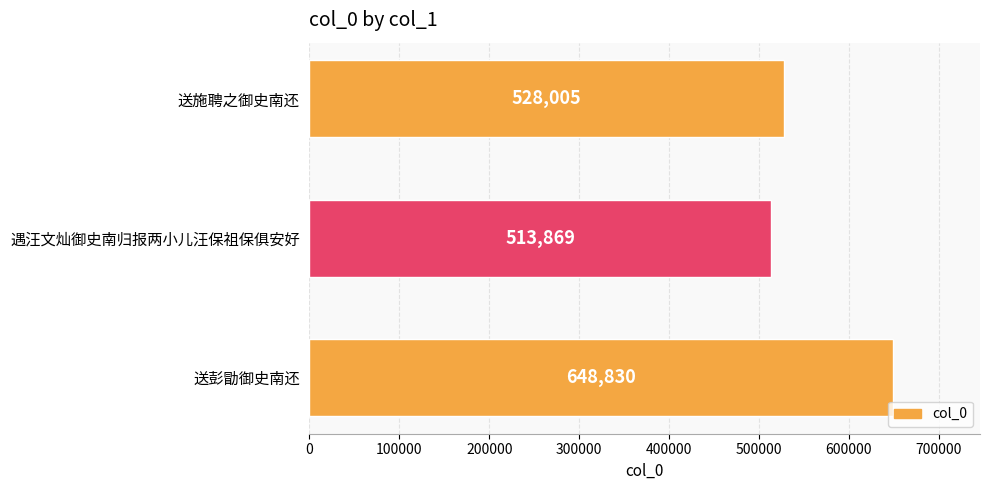

What position from the bottom is 送施聘之御史南还?

3